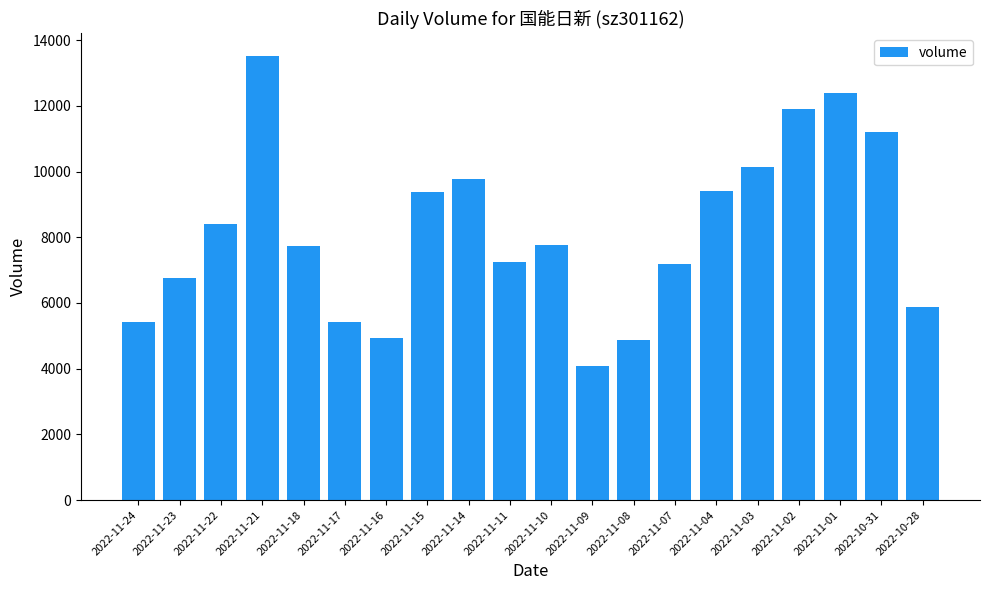

How many categories are shown in the chart?

20